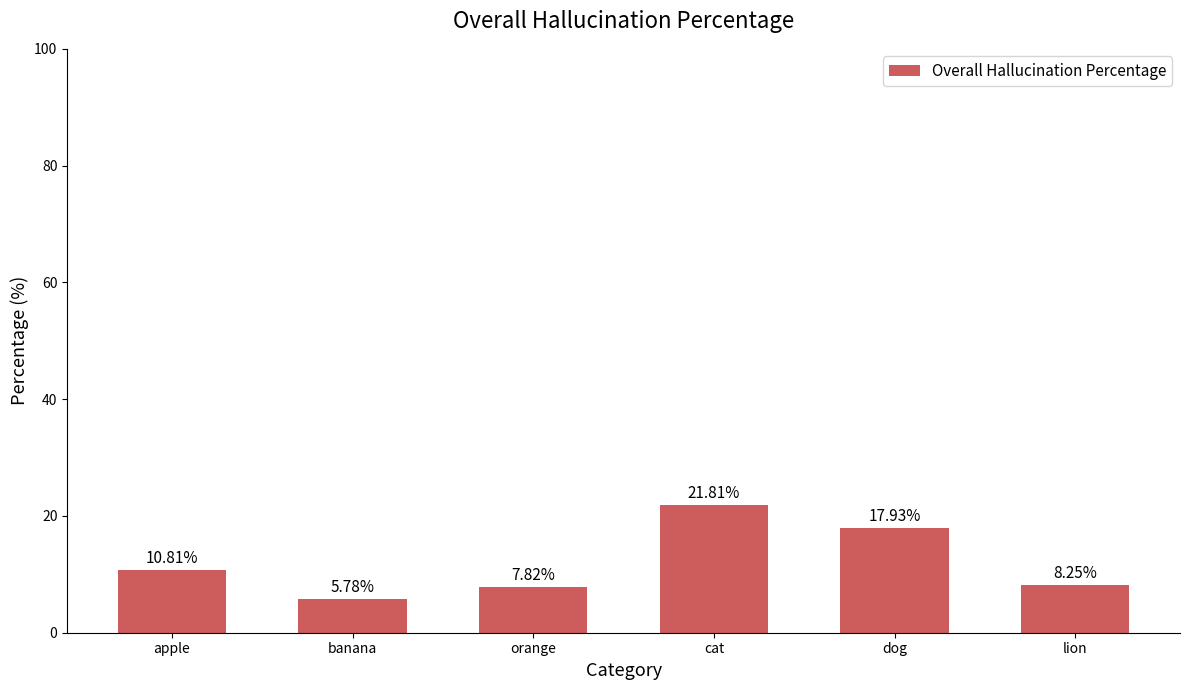

Between lion and orange, which is larger?

lion